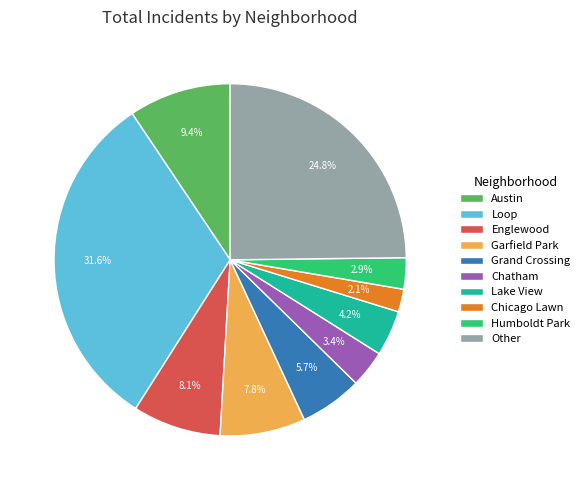

How many slices are in this pie chart?

10